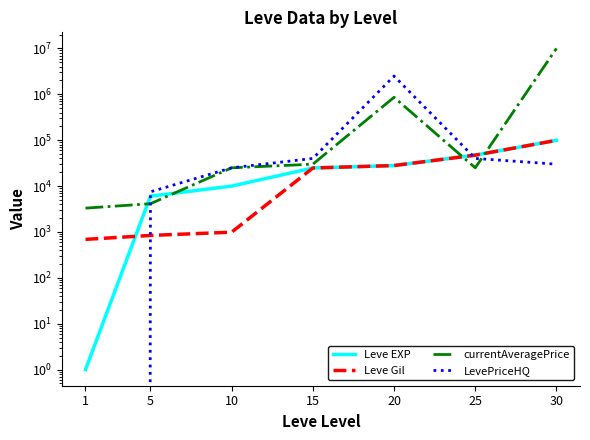

True or false: Leve EXP has more than 1 points higher than both neighbors.

False